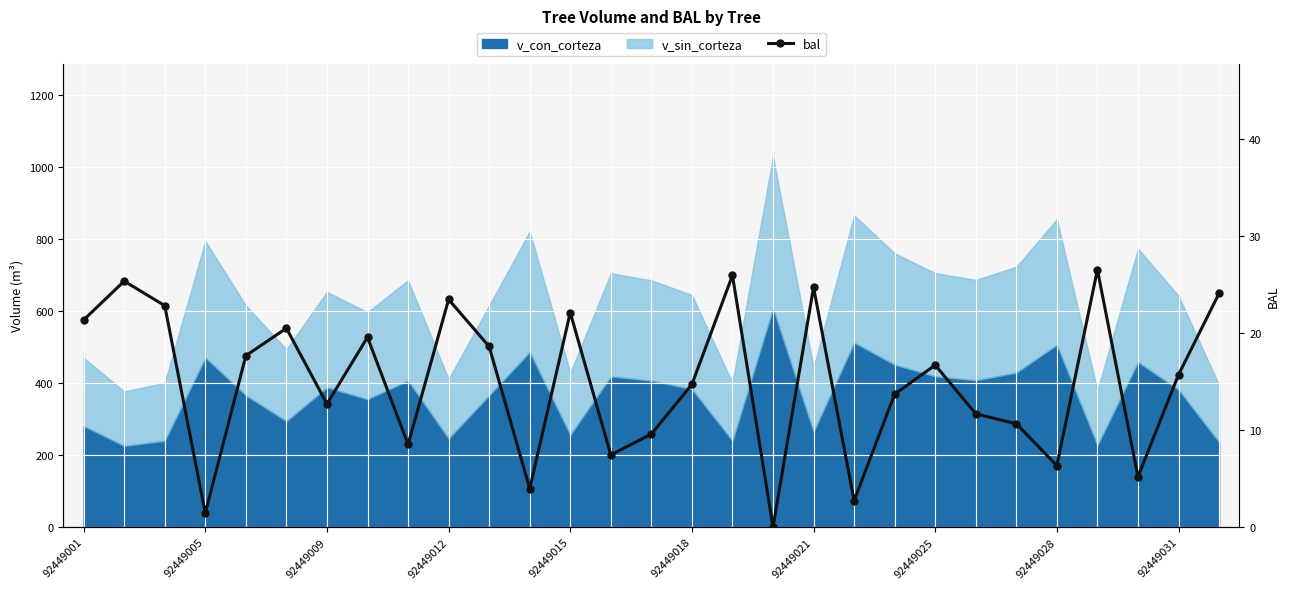

How many lines are shown in the chart?

1